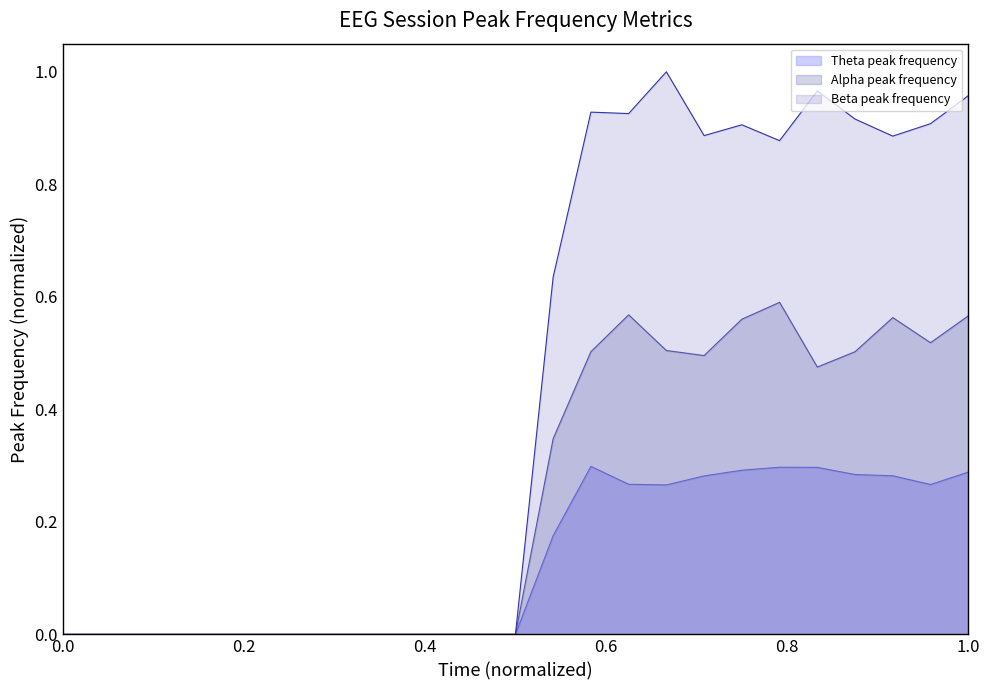

The value of Theta peak frequency at 240 is 0.2. True or false?

False